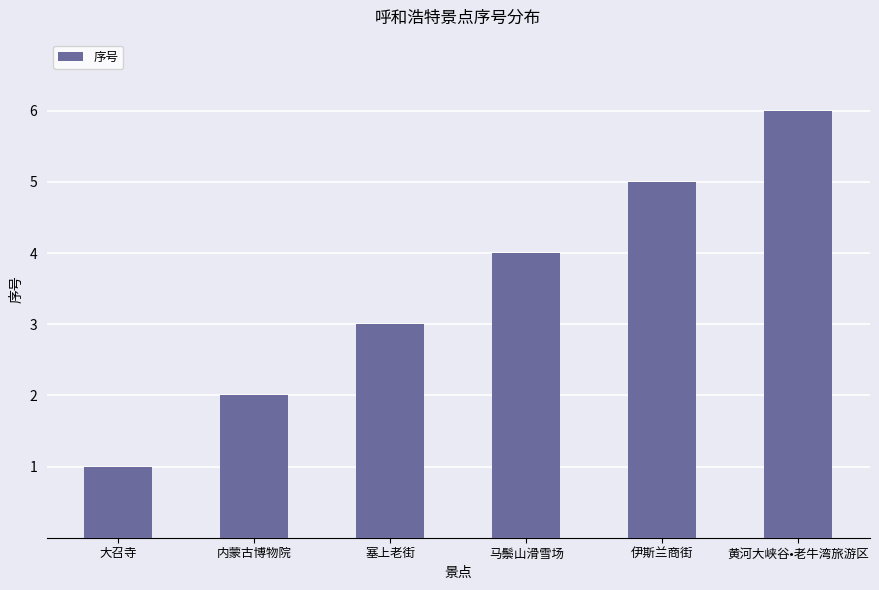

What is the difference between the maximum and minimum values?

5